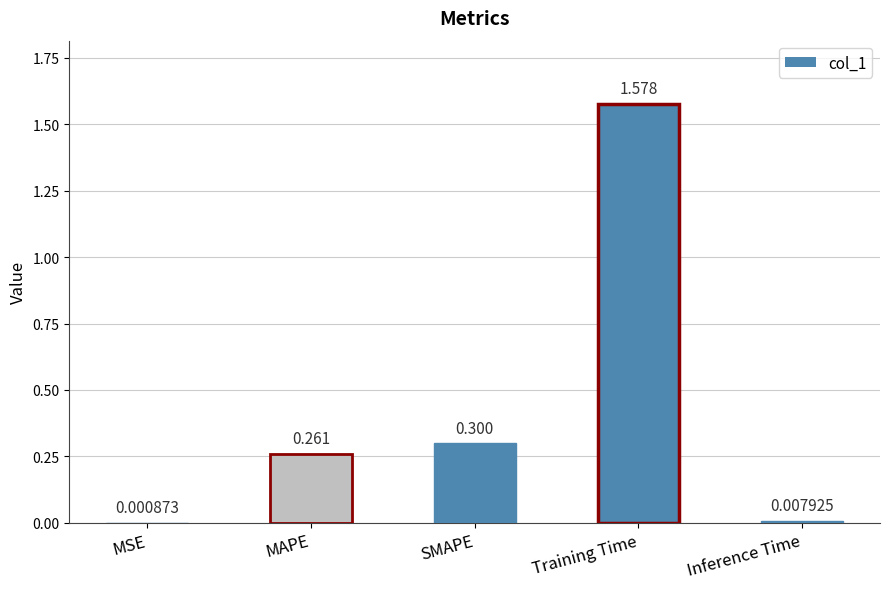

Between MAPE and SMAPE, which is larger?

SMAPE